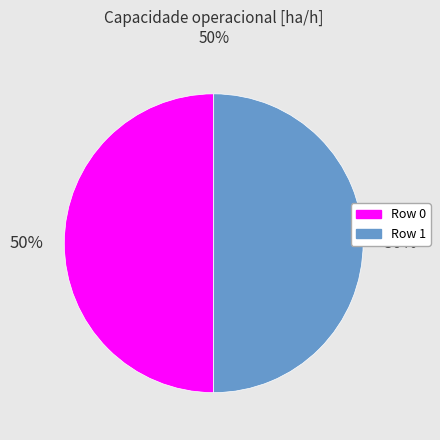

Count the number of slices in the pie.

2